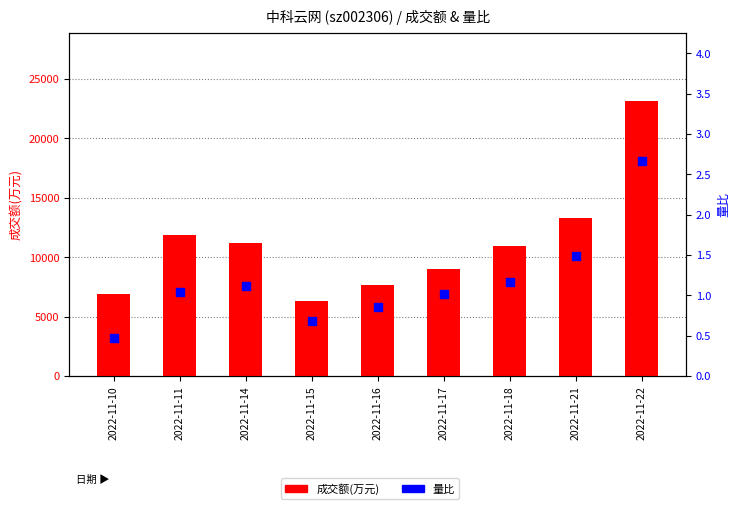

What are all the series names shown in the legend?

成交额(万元), 量比